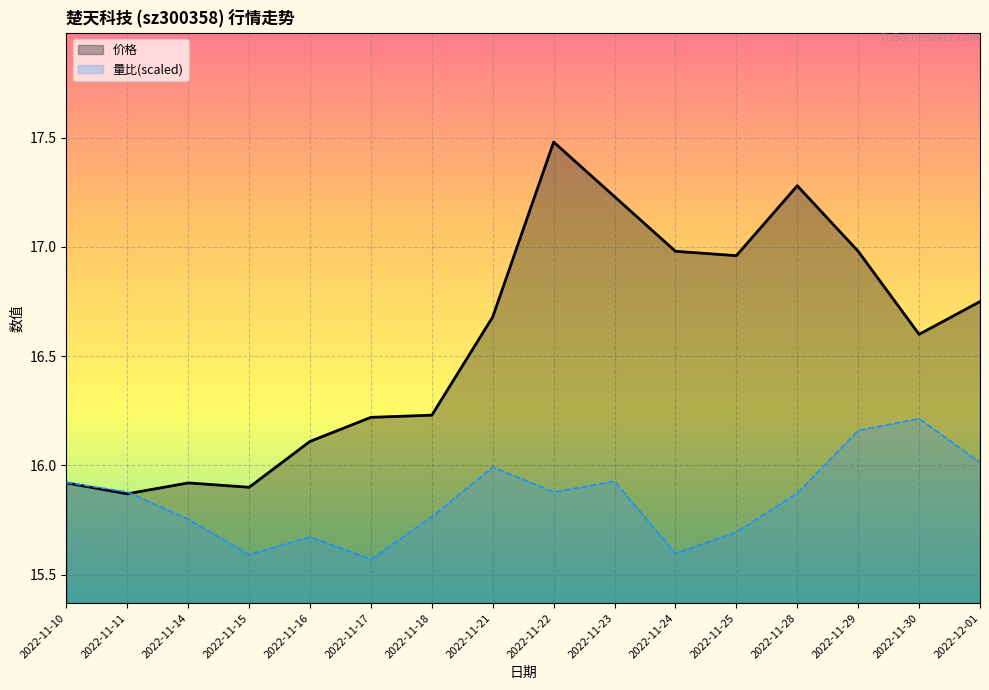

At which category does 量比(scaled) reach its first local valley?

2022-11-15